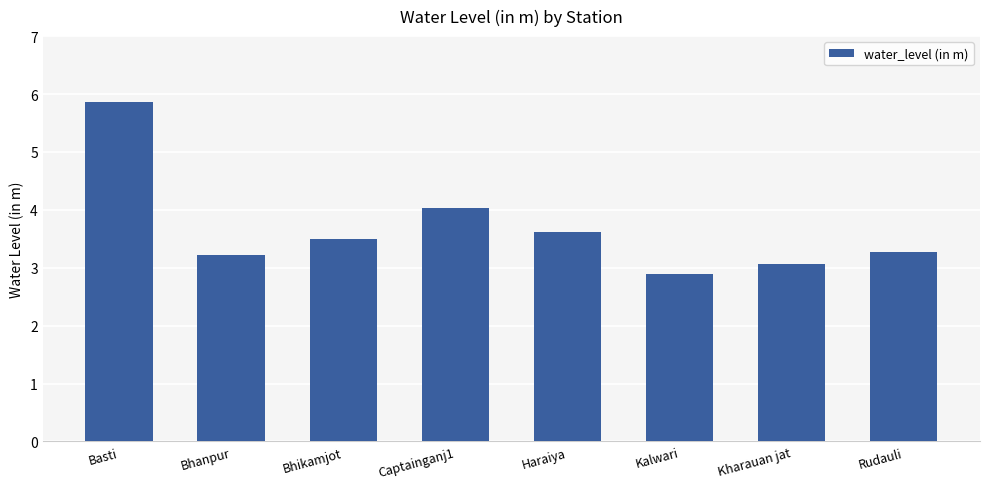

What is the label of the 8th bar from the left?

Rudauli